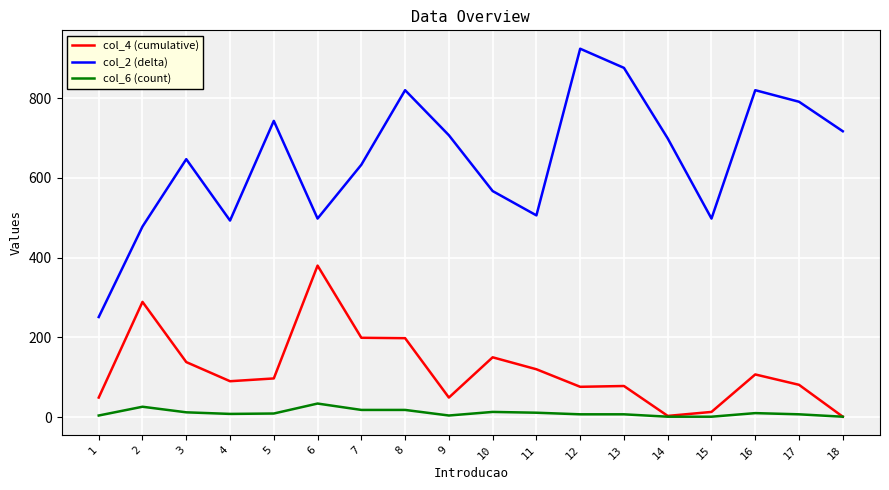

The value of col_4 (cumulative) at 3 is 48. True or false?

False